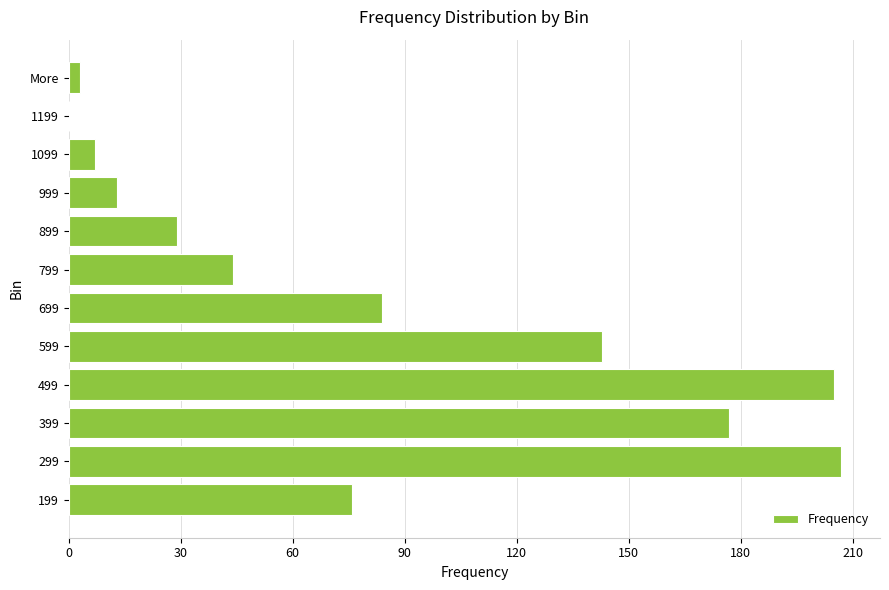

Reading bottom to top, what are all the values shown in this chart?

199=76	299=207	399=177	499=205	599=143	699=84	799=44	899=29	999=13	1099=7	1199=0	More=3